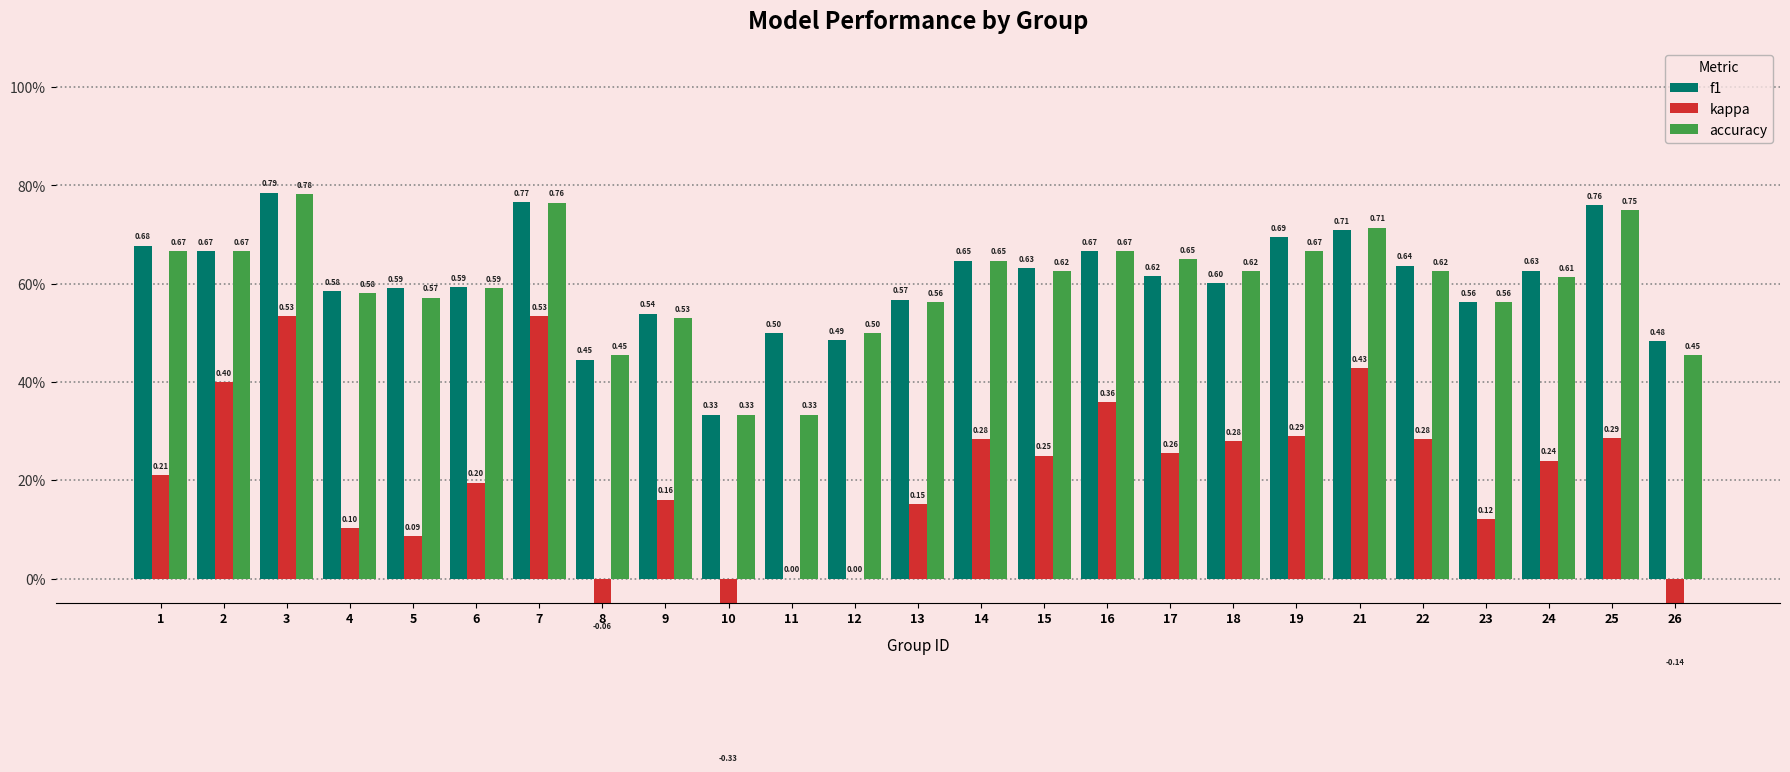

How many bars are there in each group?

3